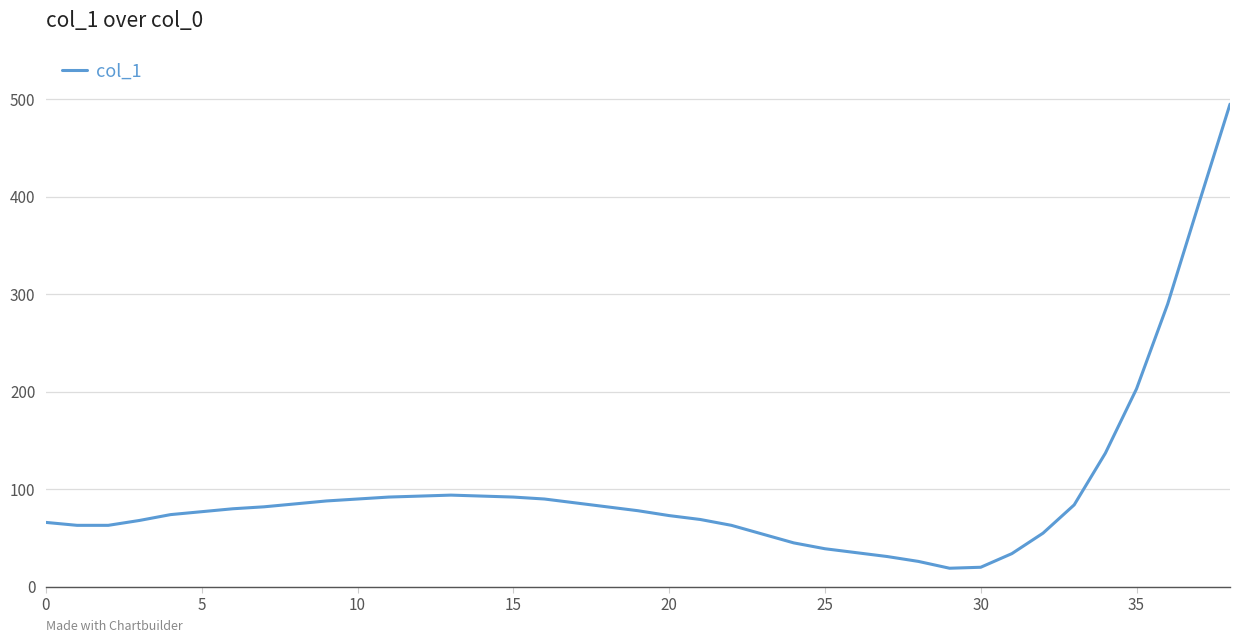

What is the minimum value shown in the chart?

19